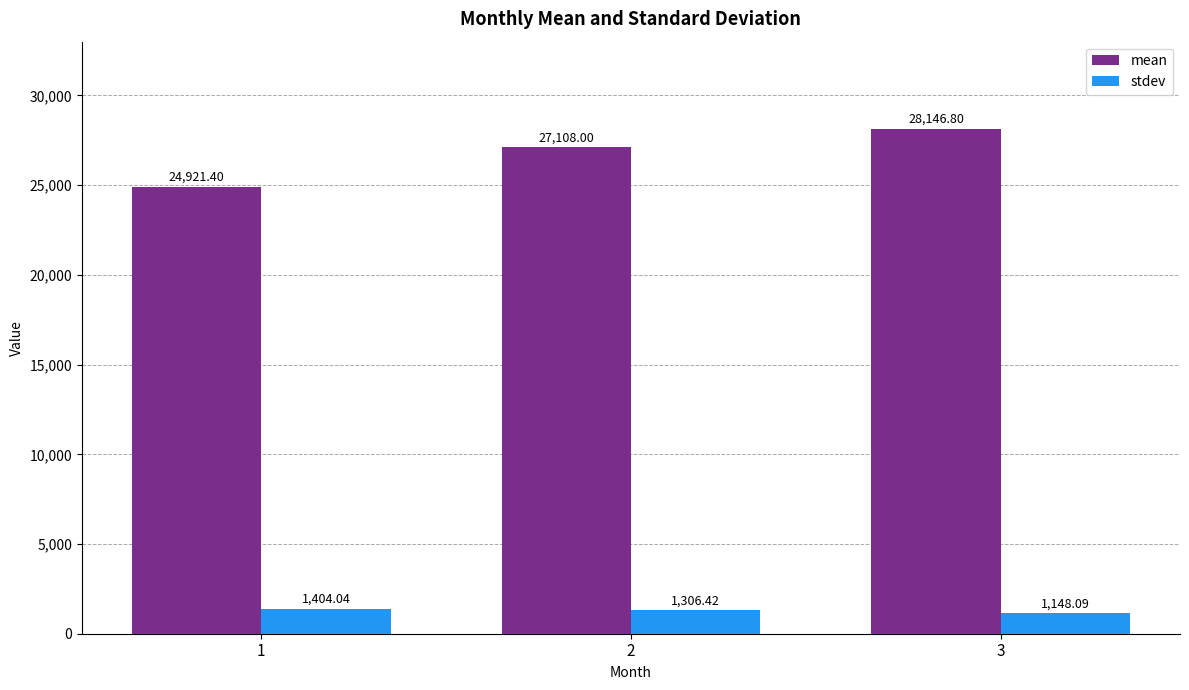

Reading left to right, what are all the values shown in this chart?

mean: 1=24921.4	2=27108.0	3=28146.8
stdev: 1=1404.0	2=1306.4	3=1148.1